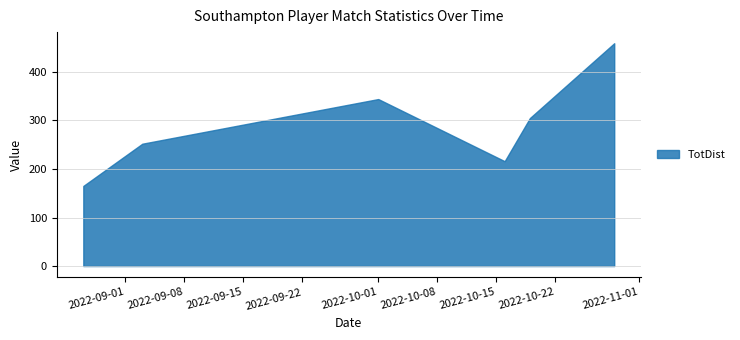

What is the label of the 3rd point from the left?

2022-10-01